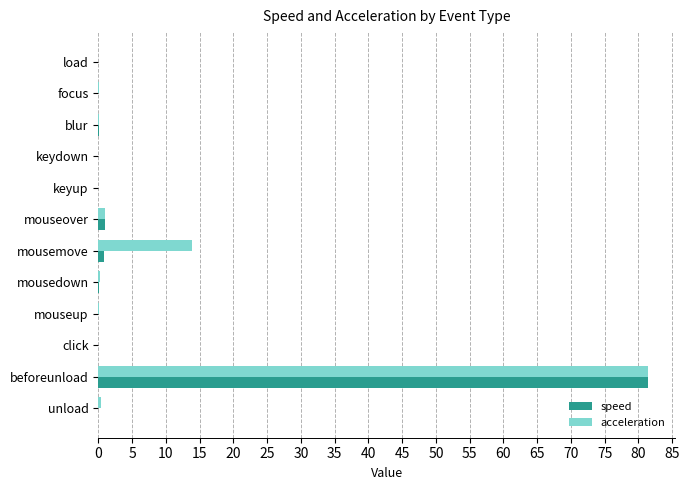

True or false: speed has a value of 0.0 at unload.

True